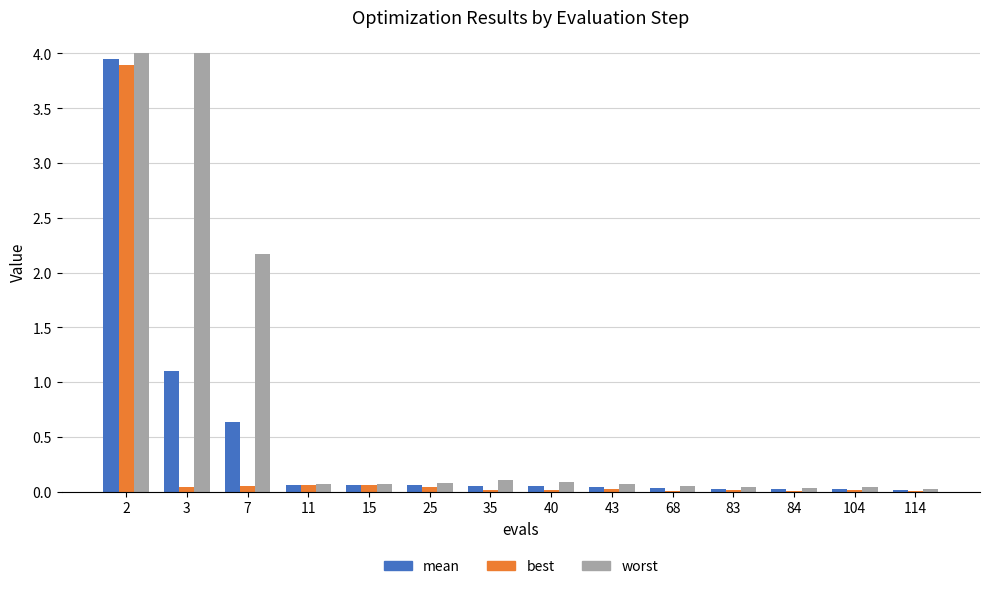

Which series has the largest total across all categories?

worst